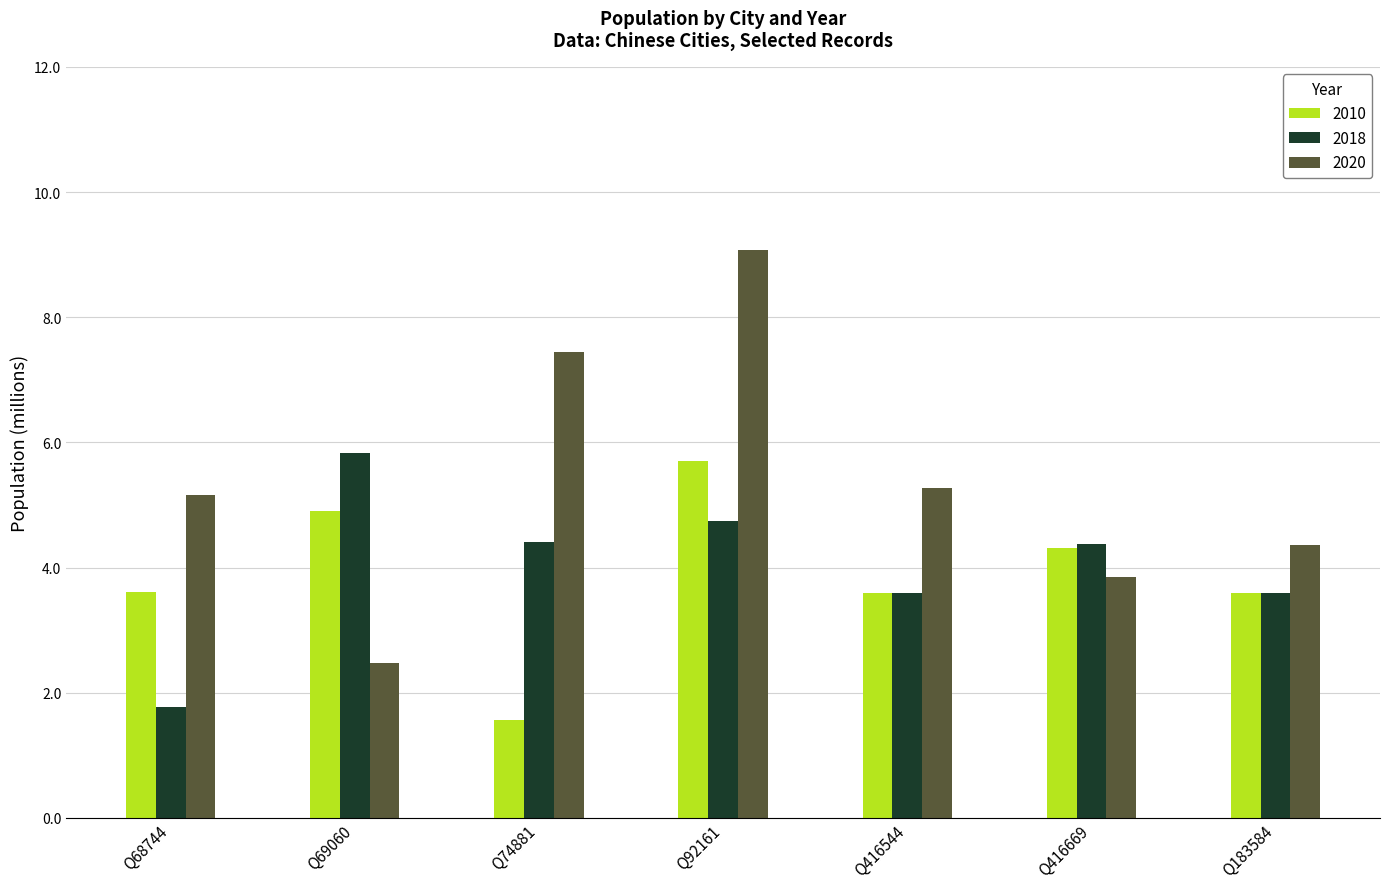

What are all the series names shown in the legend?

2010, 2018, 2020